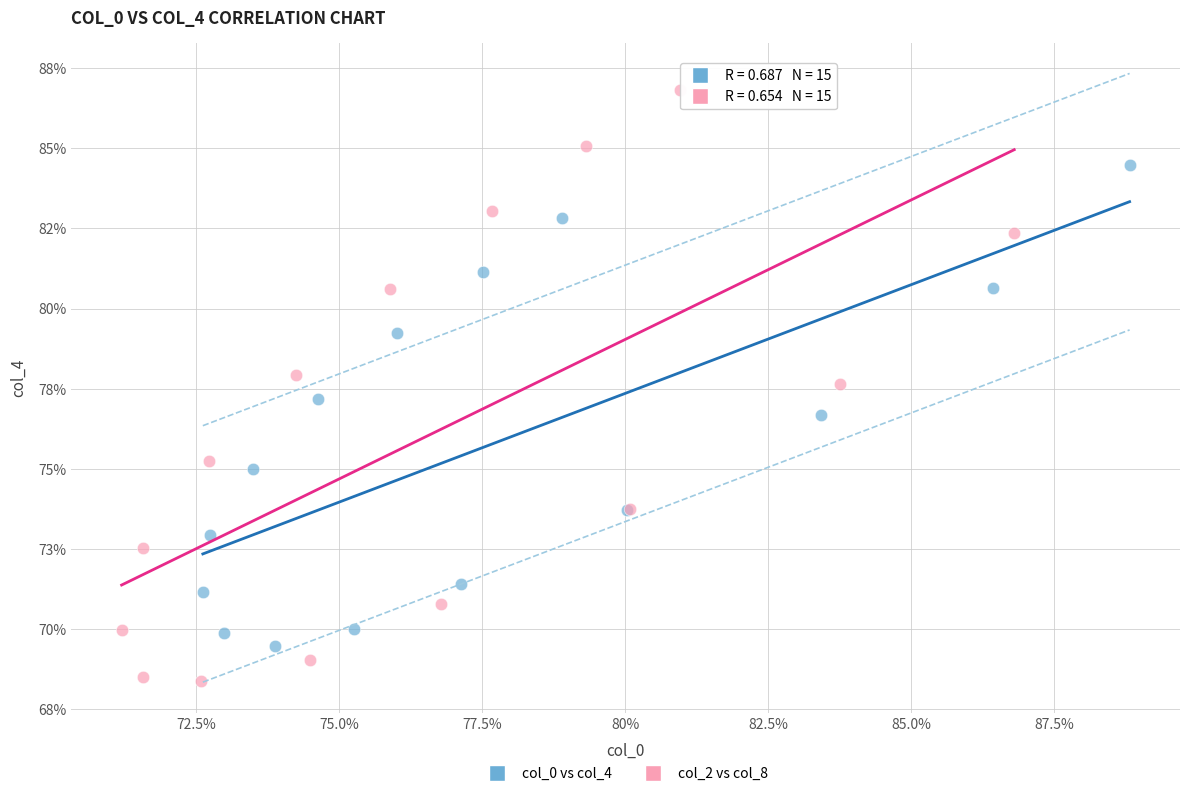

What are all the series names shown in the legend?

col_0 vs col_4, col_2 vs col_8